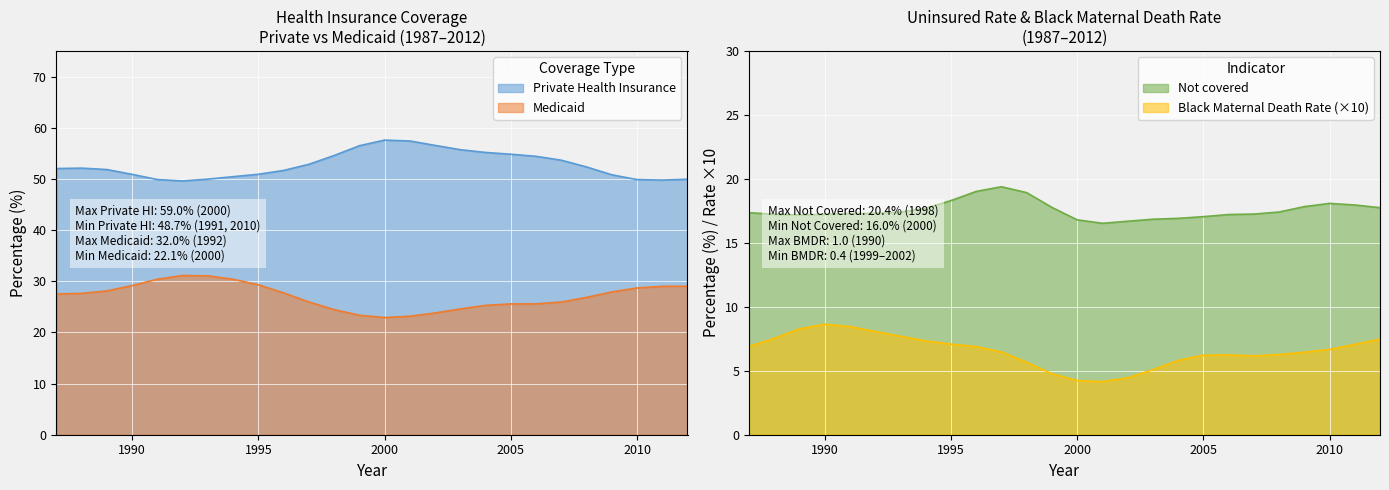

What is the minimum value for Medicaid?

22.9